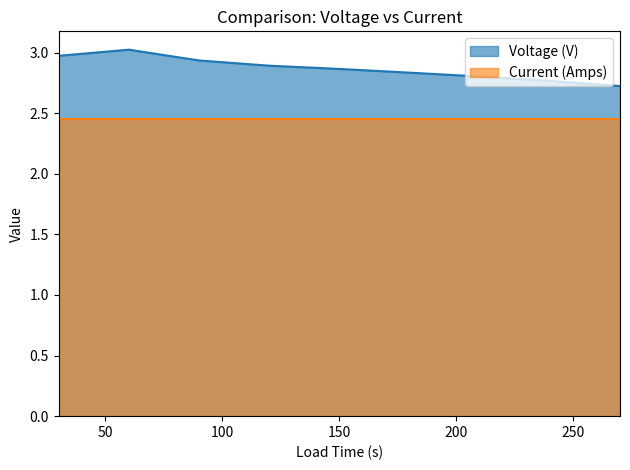

Which category has the lowest value across all series?

270.0